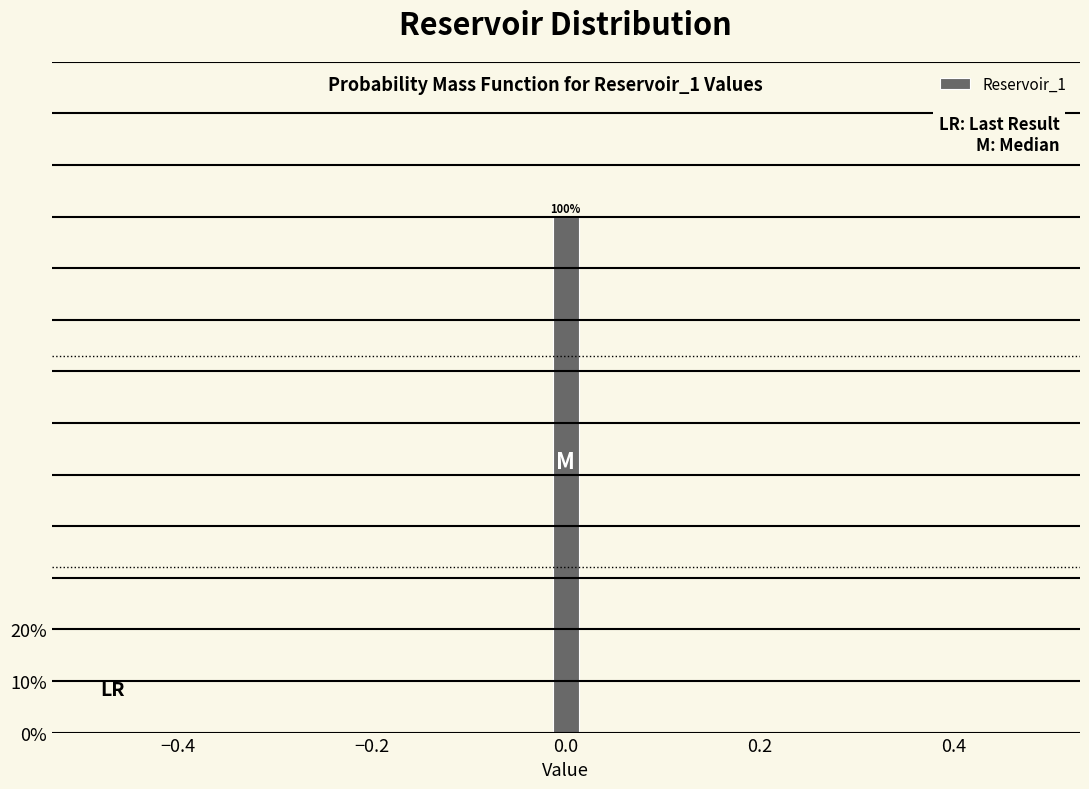

Read against the x-axis, roughly where is the centre of the tallest bar?

0.00